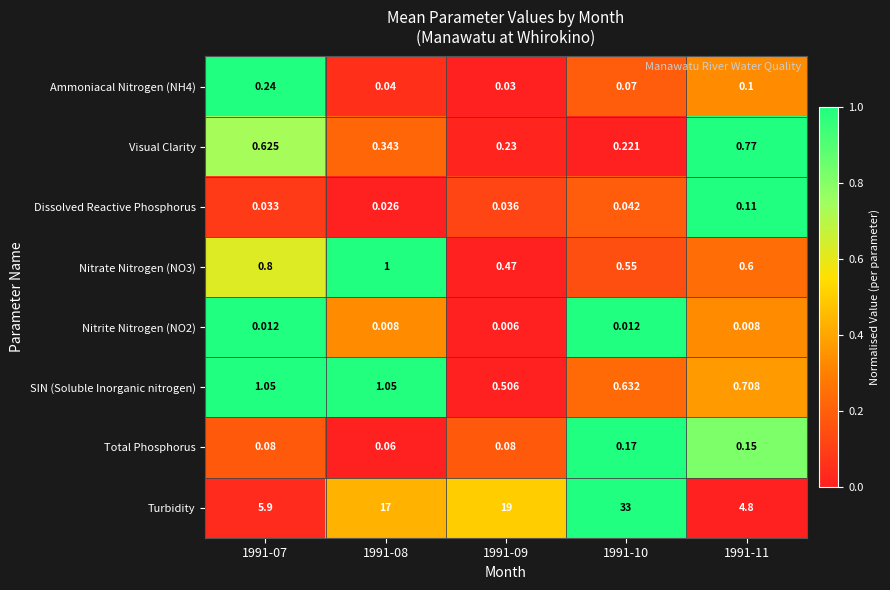

Is the value of SIN (Soluble Inorganic nitrogen) at 1991-09 greater than the value of Total Phosphorus at 1991-07?

Yes